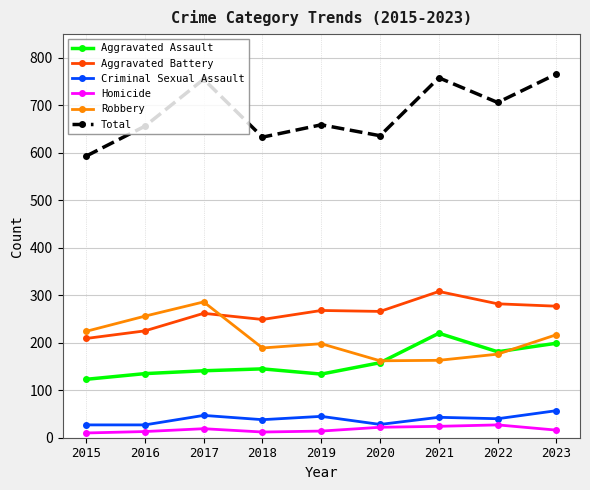

What are all the series names shown in the legend?

Aggravated Assault, Aggravated Battery, Criminal Sexual Assault, Homicide, Robbery, Total